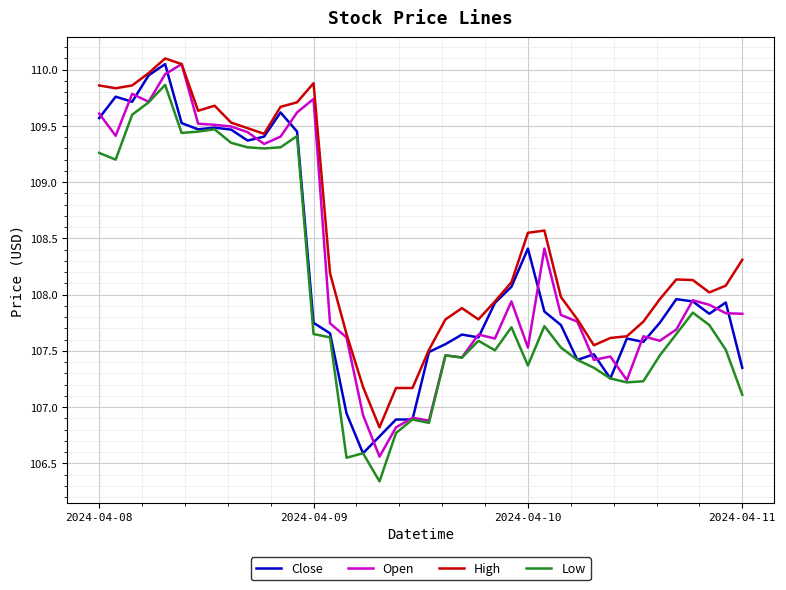

What is the lowest value of the Low series?

106.3